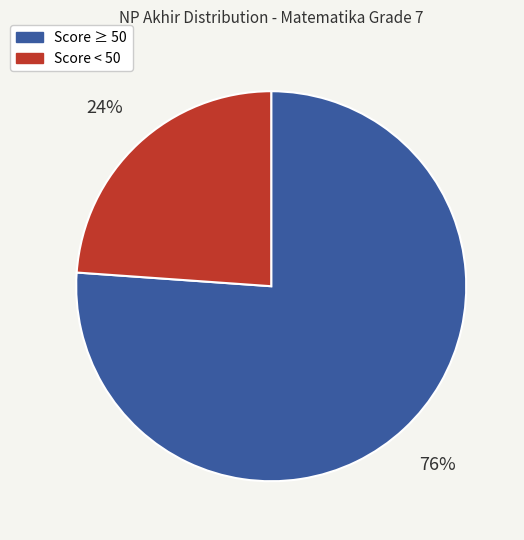

Is there a majority slice in this chart?

Yes